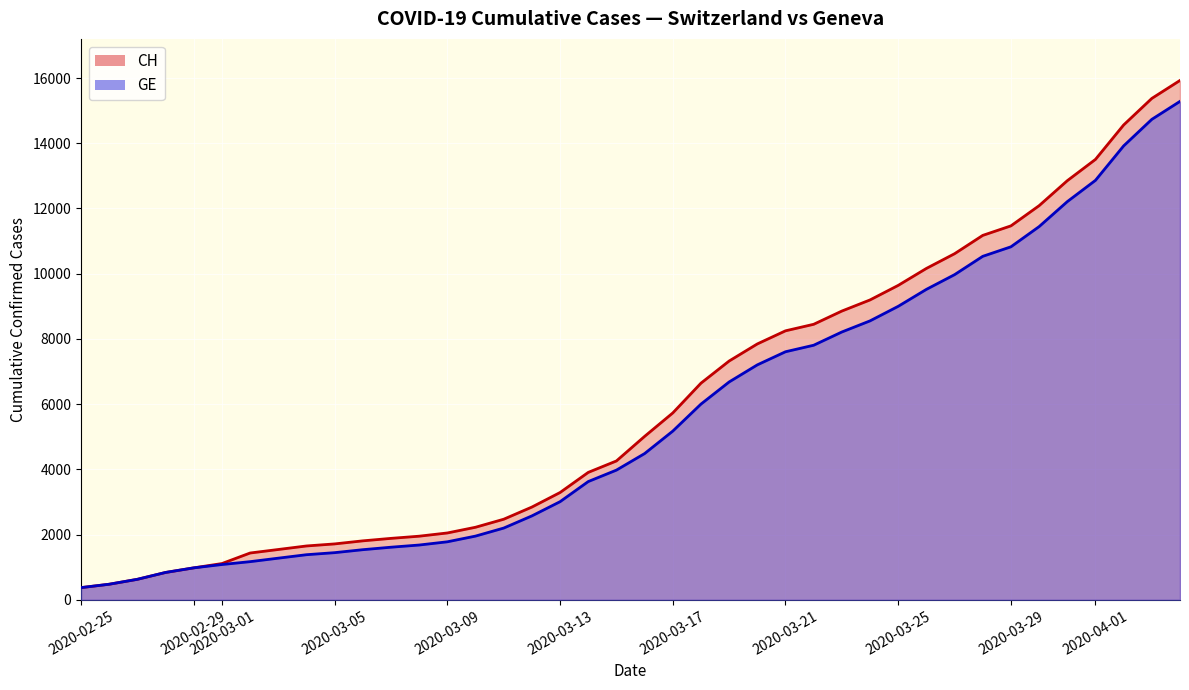

True or false: GE and CH intersect in this chart.

False